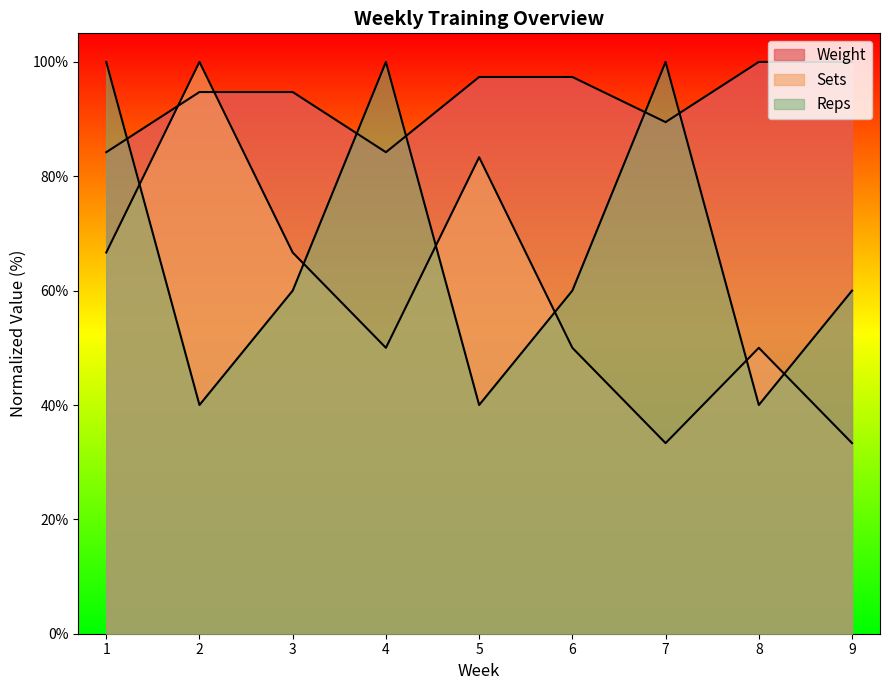

How many values in the Sets series are below 50?

2